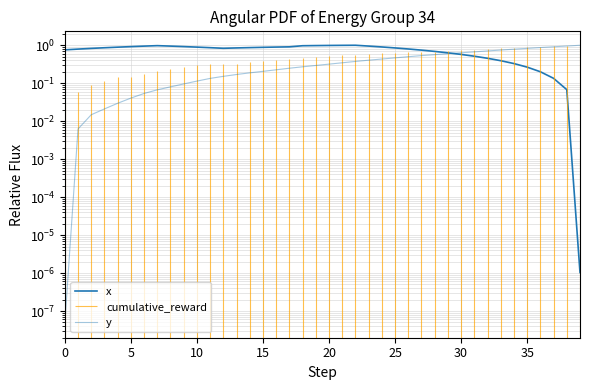

What is the average value of the y series?

0.4